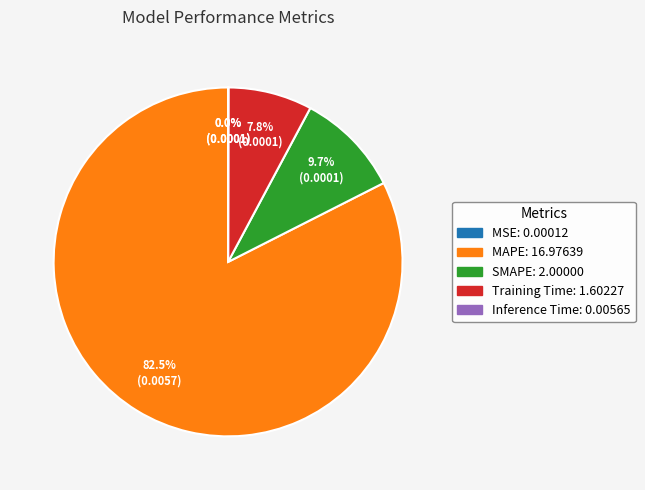

Is there any slice that represents more than half of the pie?

Yes